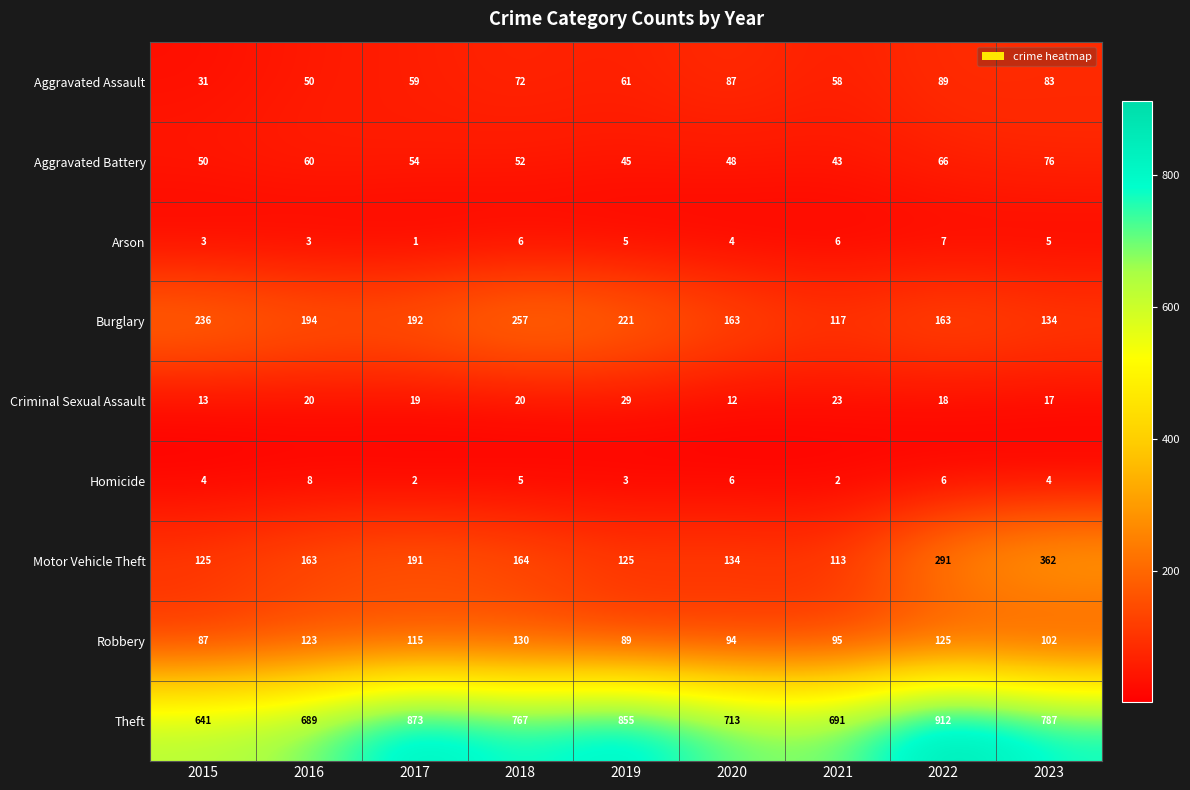

The value of Homicide at 2019 is 2. True or false?

False